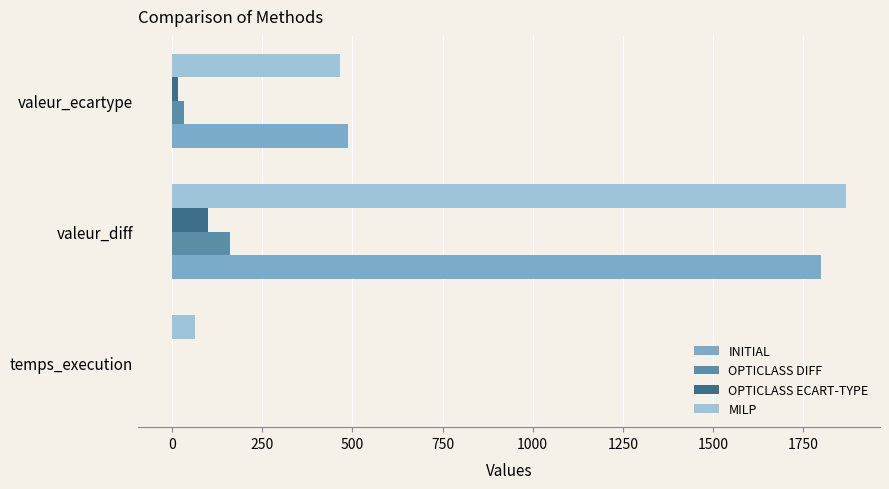

What is the sum of all OPTICLASS ECART-TYPE values?

116.7